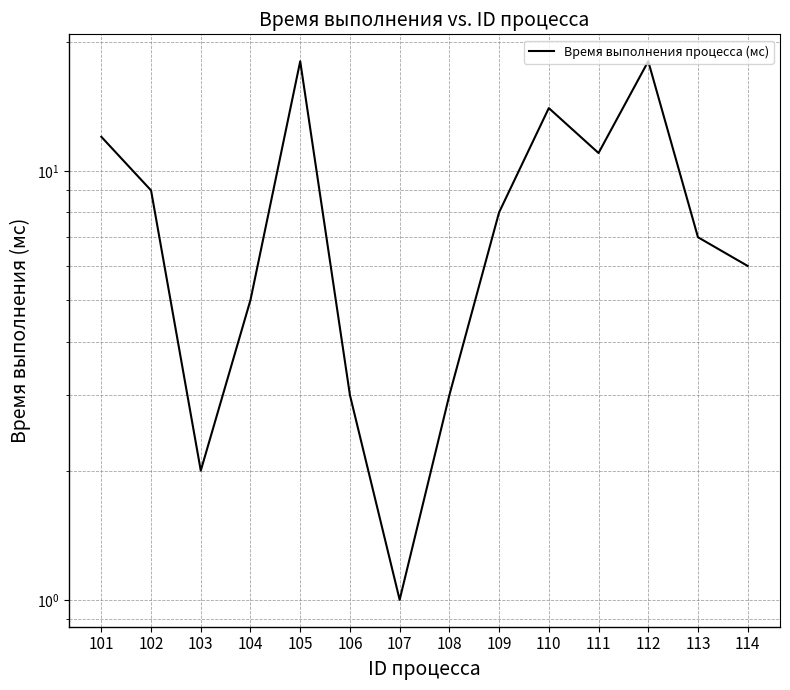

What is the smallest value displayed?

1